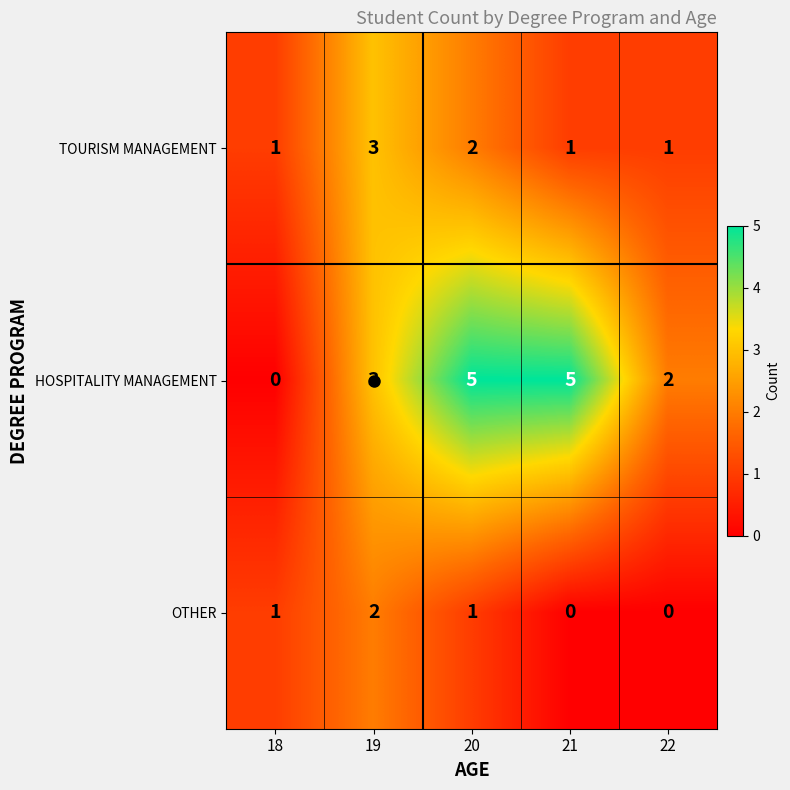

Count the HOSPITALITY MANAGEMENT values in the range 2 to 5.

4